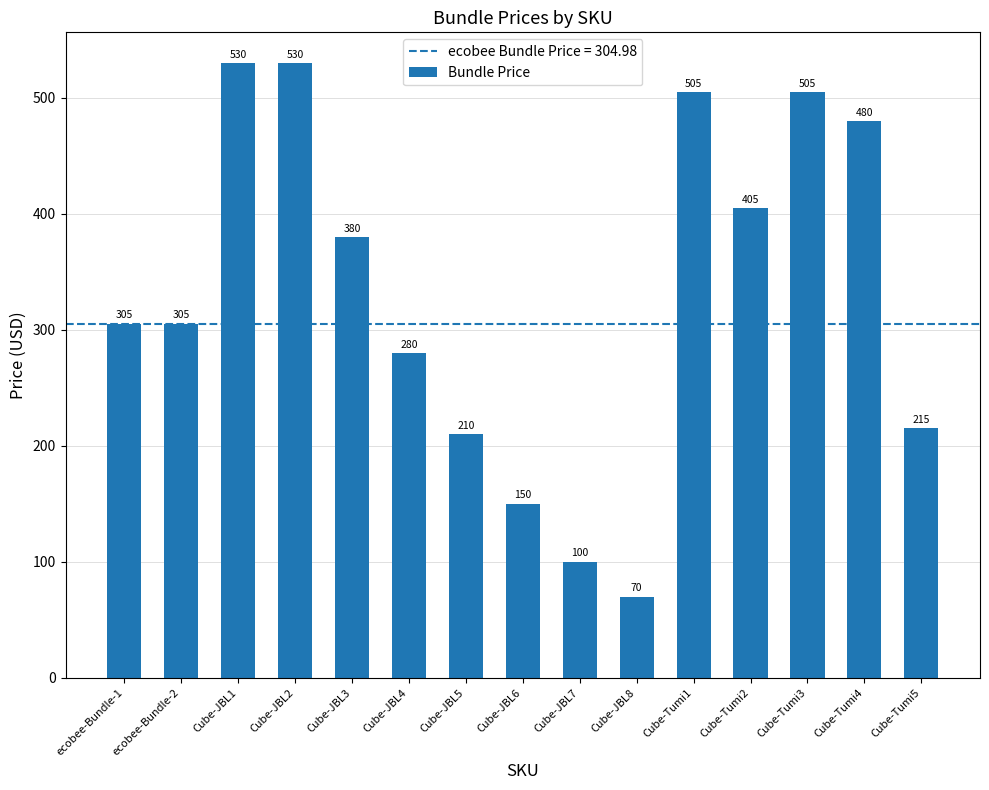

Between Cube-JBL1 and ecobee-Bundle-2, which is larger?

Cube-JBL1